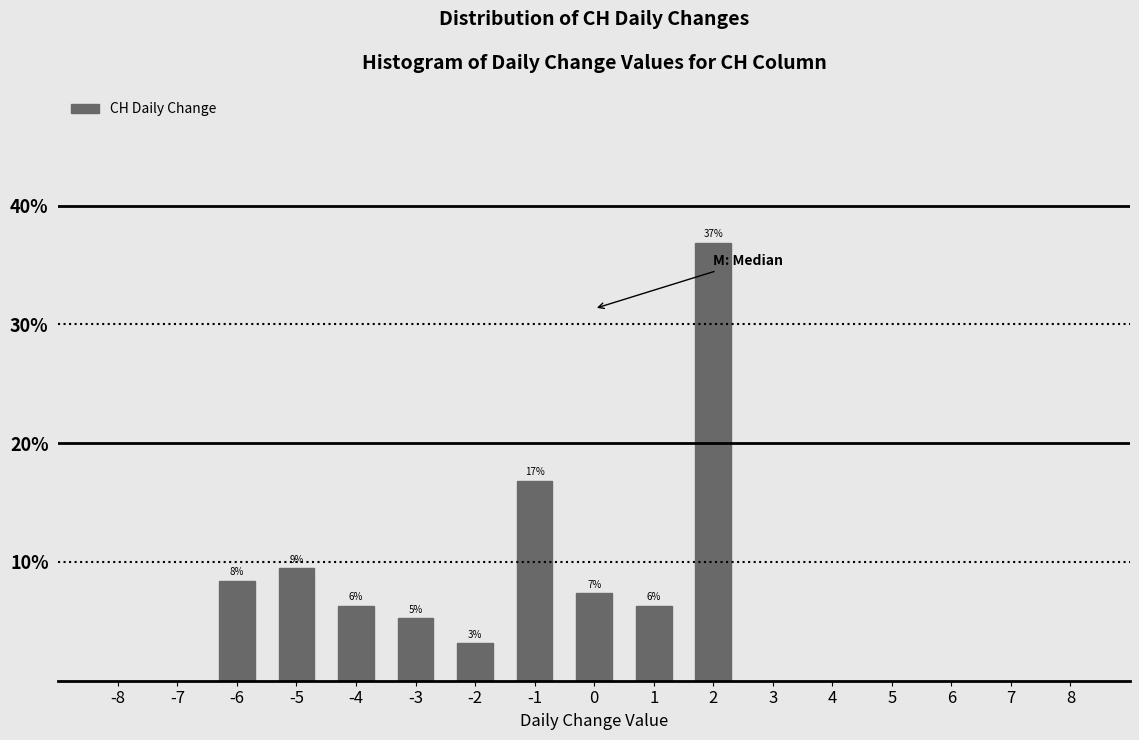

Are the bars horizontal?

No